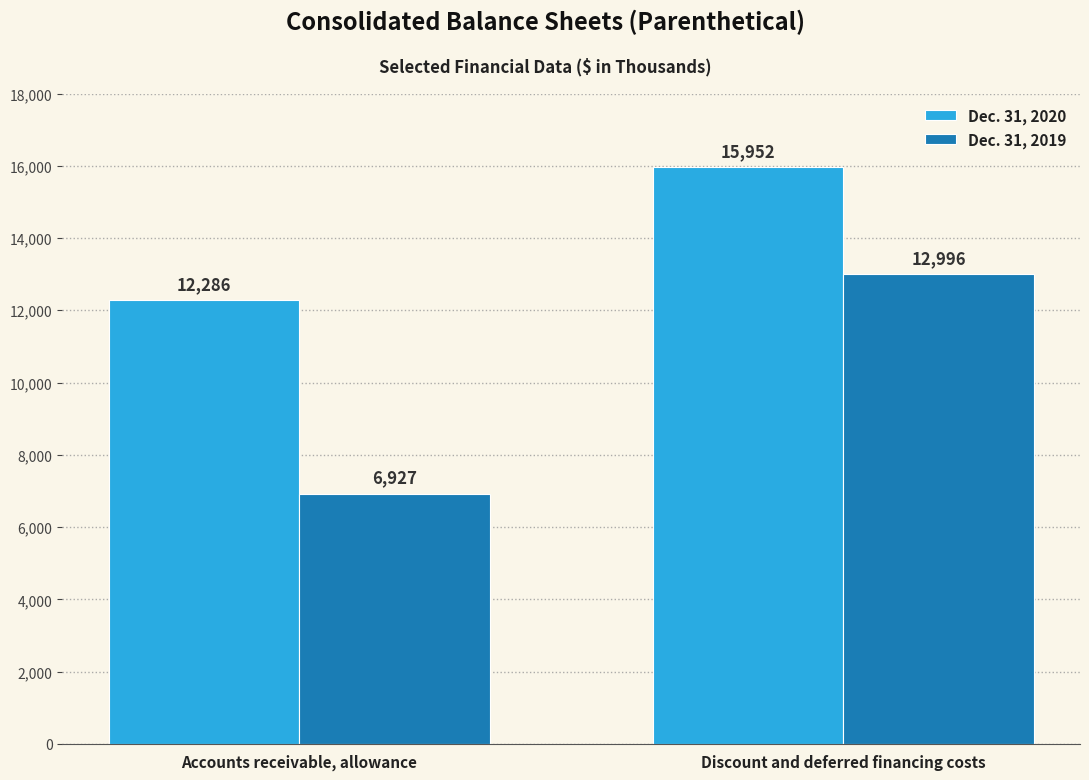

At which label does Dec. 31, 2020 reach its minimum?

Accounts receivable, allowance